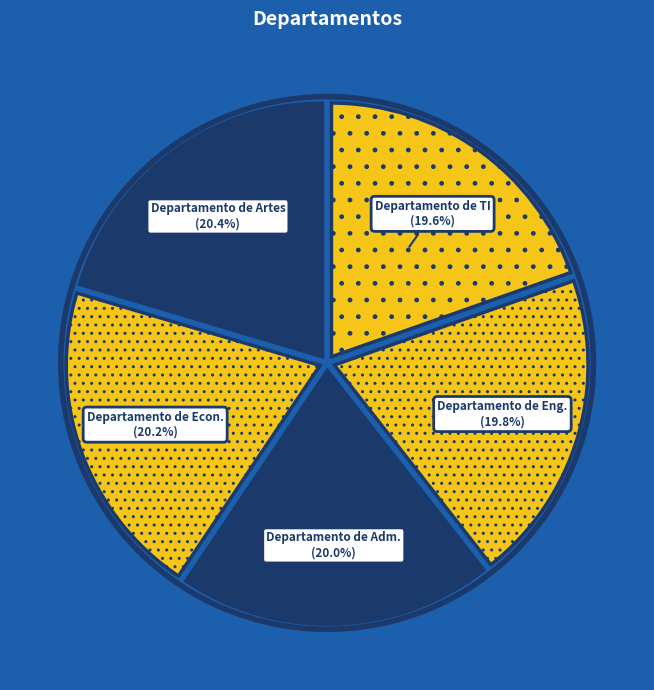

Approximately how many times larger is the value at Departamento de Eng. compared to Departamento de Econ.?

1.0